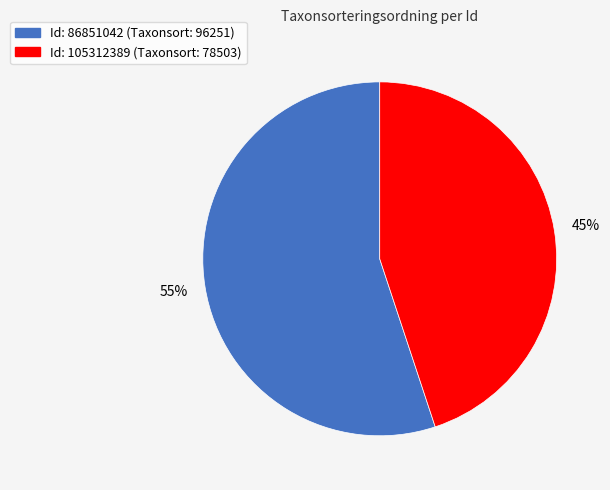

Which category has the biggest portion of the pie?

Id: 86851042 (Taxonsort: 96251)